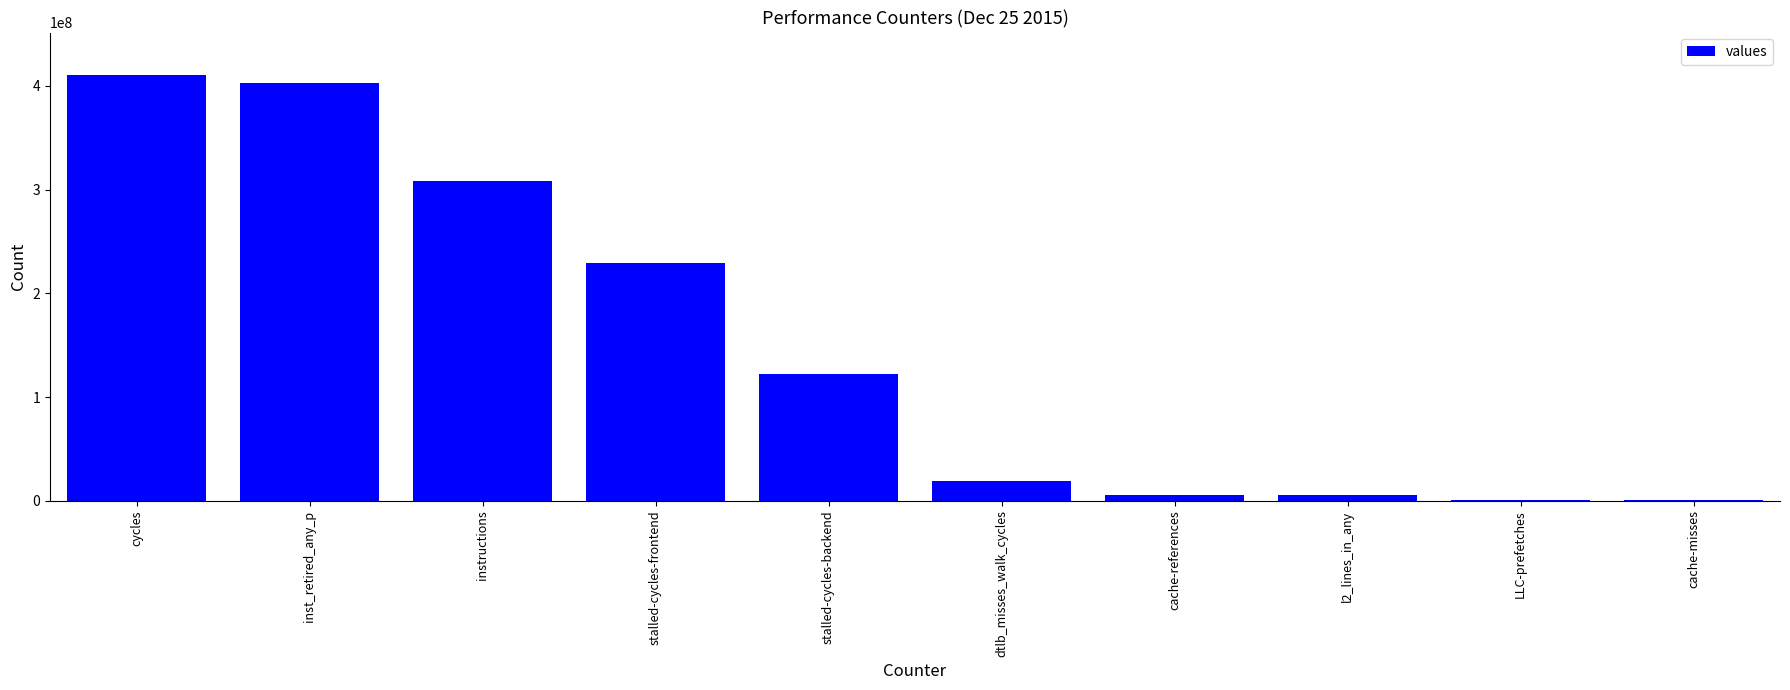

What is the change in value from inst_retired_any_p to stalled-cycles-backend?

-281414542